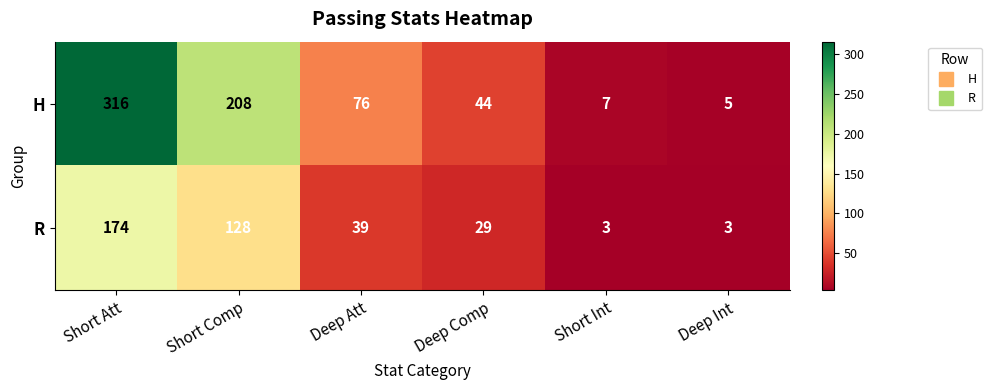

Reading left to right, transcribe all the data shown in this chart.

H: Short Att=316	Short Comp=208	Deep Att=76	Deep Comp=44	Short Int=7	Deep Int=5
R: Short Att=174	Short Comp=128	Deep Att=39	Deep Comp=29	Short Int=3	Deep Int=3